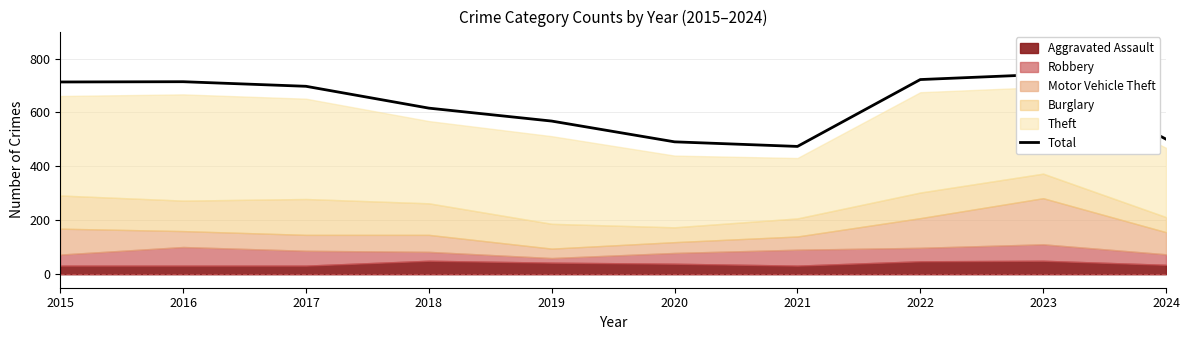

At which label does the data first exceed 697?

2015